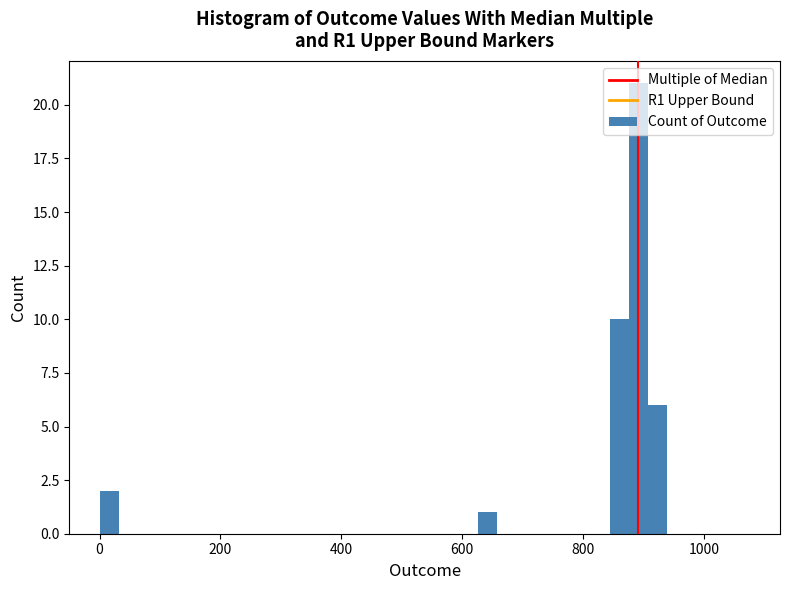

Around what value on the x-axis is the tallest bar? Give the approximate position of its centre, as read against the axis.

900